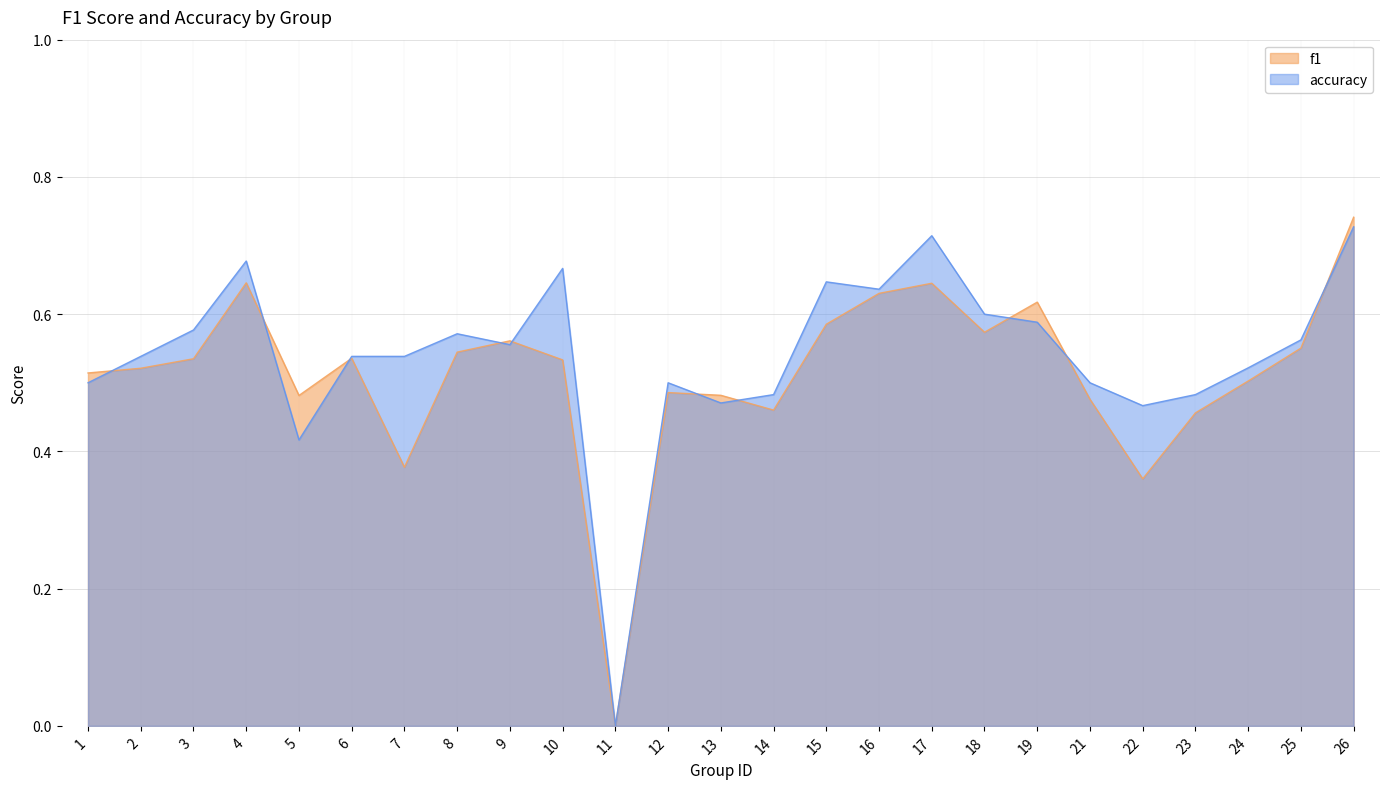

Which series has the largest range (max minus min)?

f1